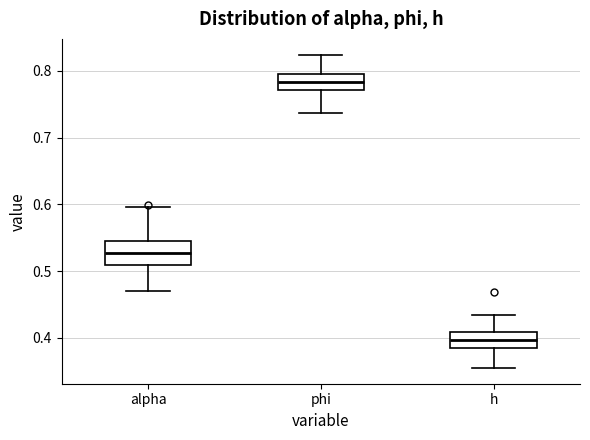

Which box's median line is the lowest?

h